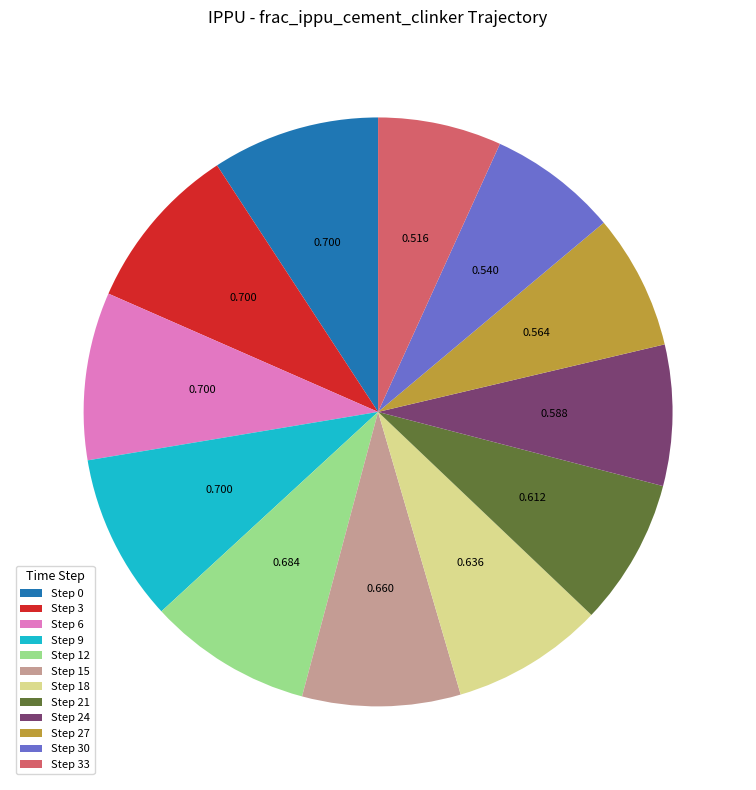

Is the sum of Step 33 and Step 30 greater than half?

No